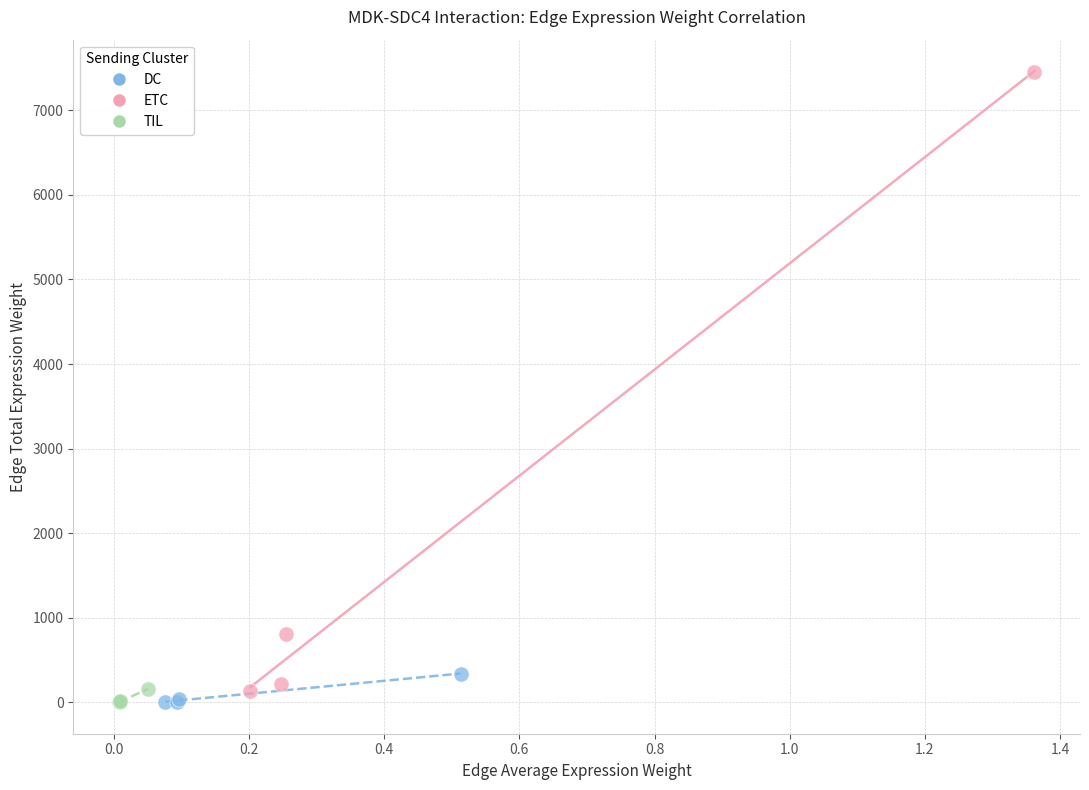

Which series contains the highest Y value?

ETC